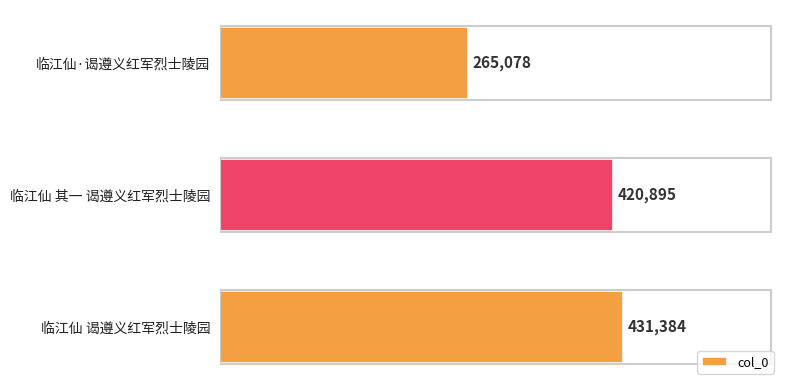

Reading top to bottom, extract all data points from this chart.

265078	420895	431384